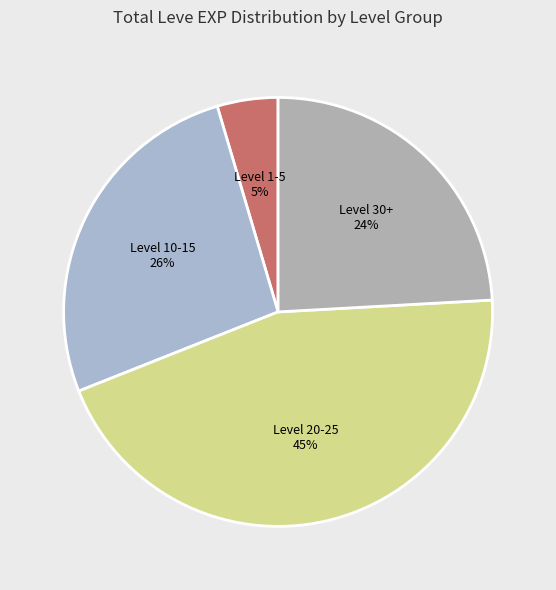

Which category has the smallest portion of the pie?

Level 1-5